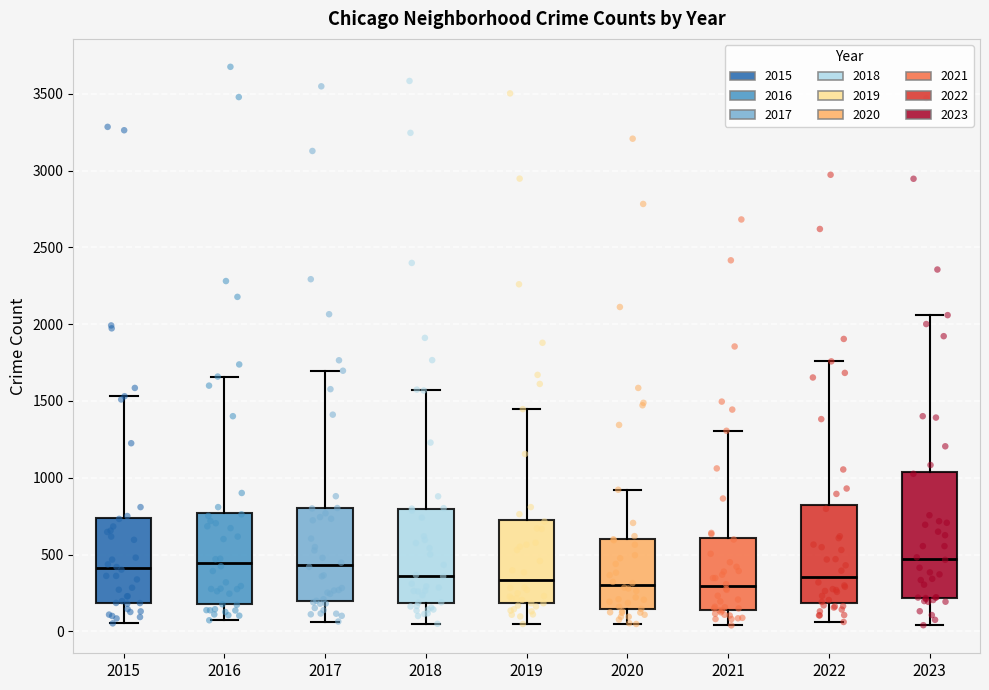

Comparing the boxes themselves (not the whiskers), which one is the tallest?

2023